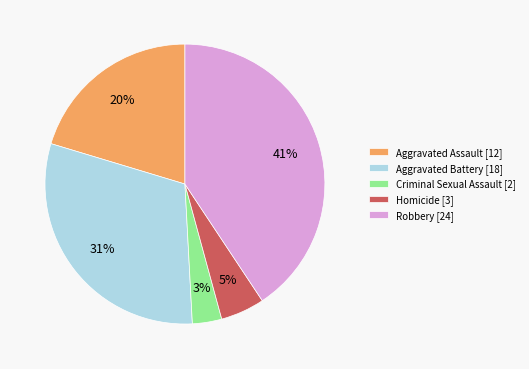

Which has a higher value, Aggravated Battery [18] or Homicide [3]?

Aggravated Battery [18]